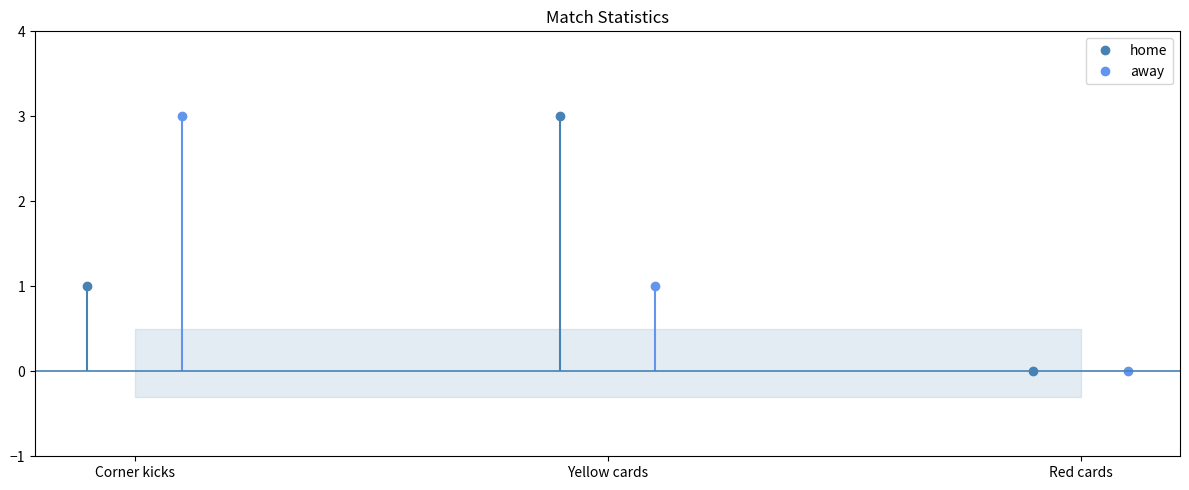

What is the maximum value for home?

3